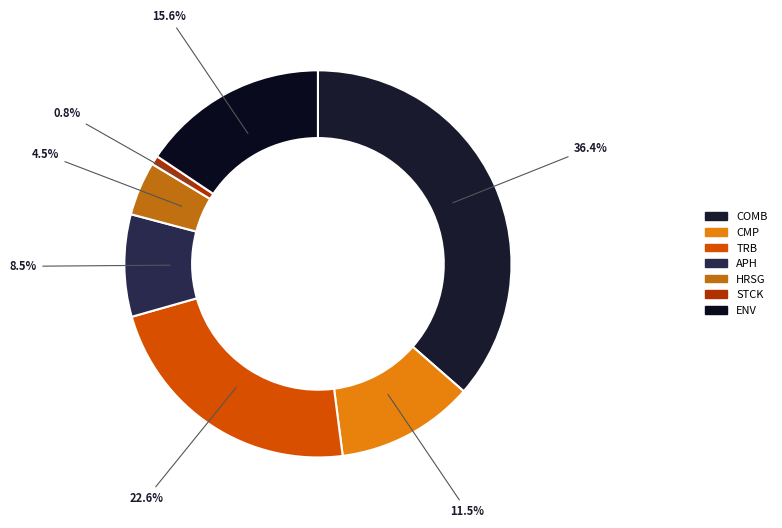

What percentage is the TRB slice, to the nearest percent?

23%